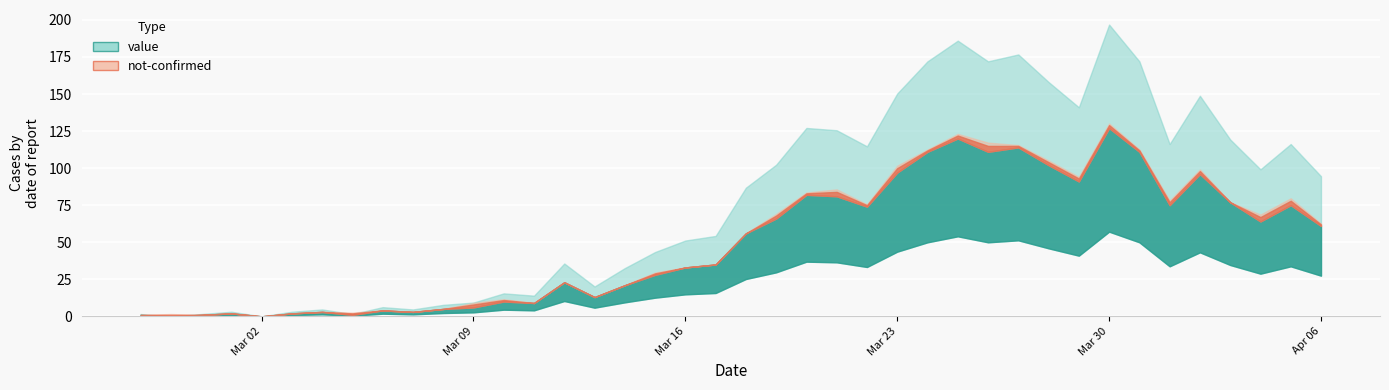

Which category has the highest value in the not-confirmed series?

2020-03-26